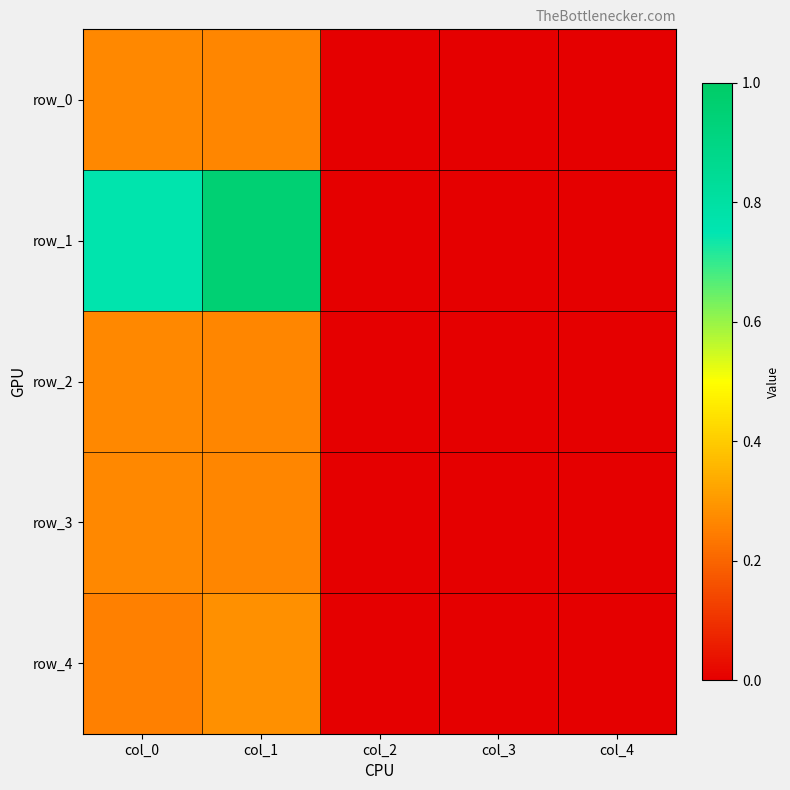

At col_0, list the series in order from smallest to largest.

row_4, row_2, row_3, row_0, row_1